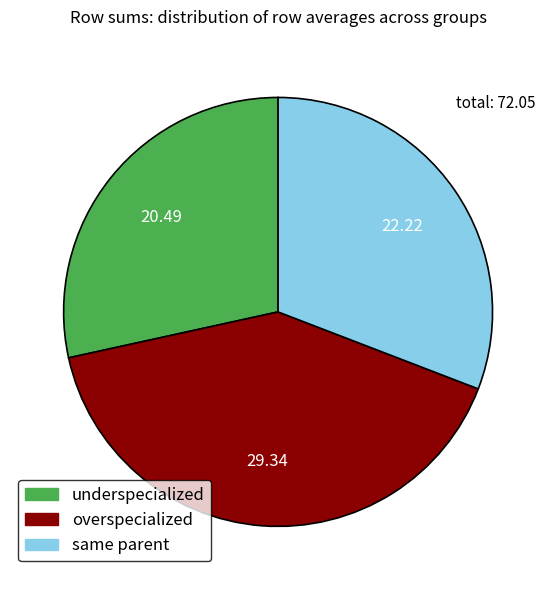

Is there a majority slice in this chart?

No